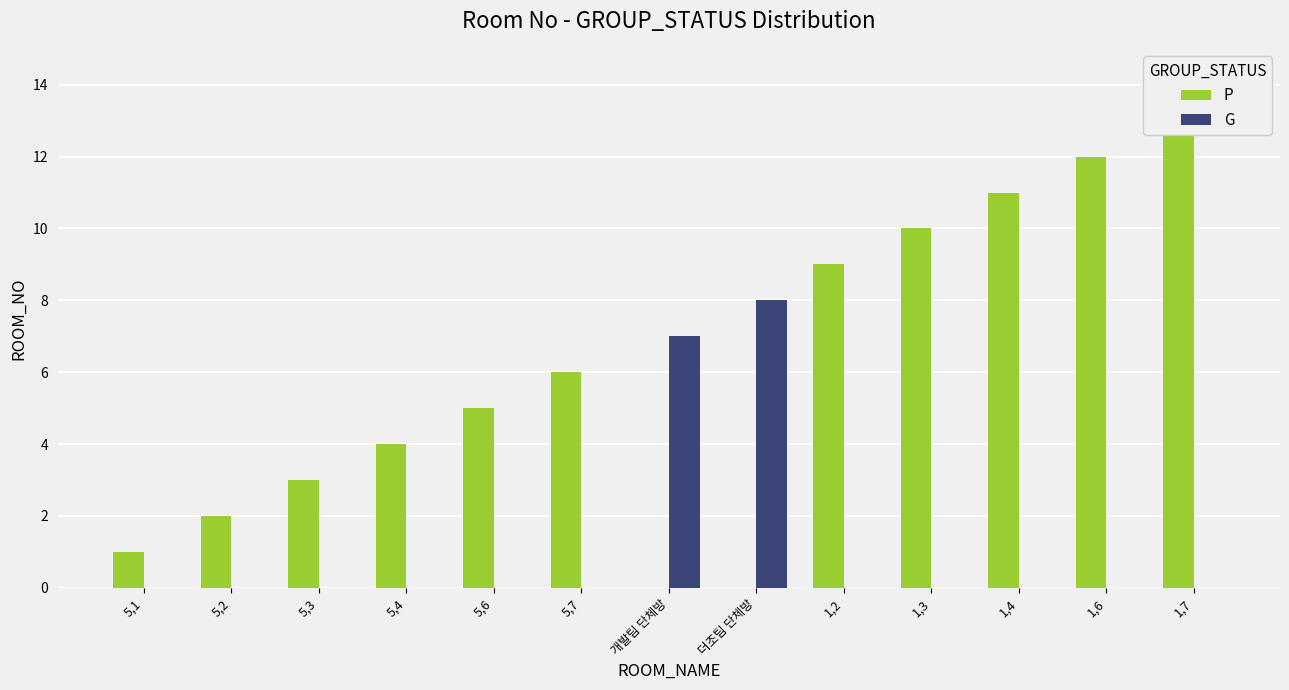

Which series has the widest spread of values?

P